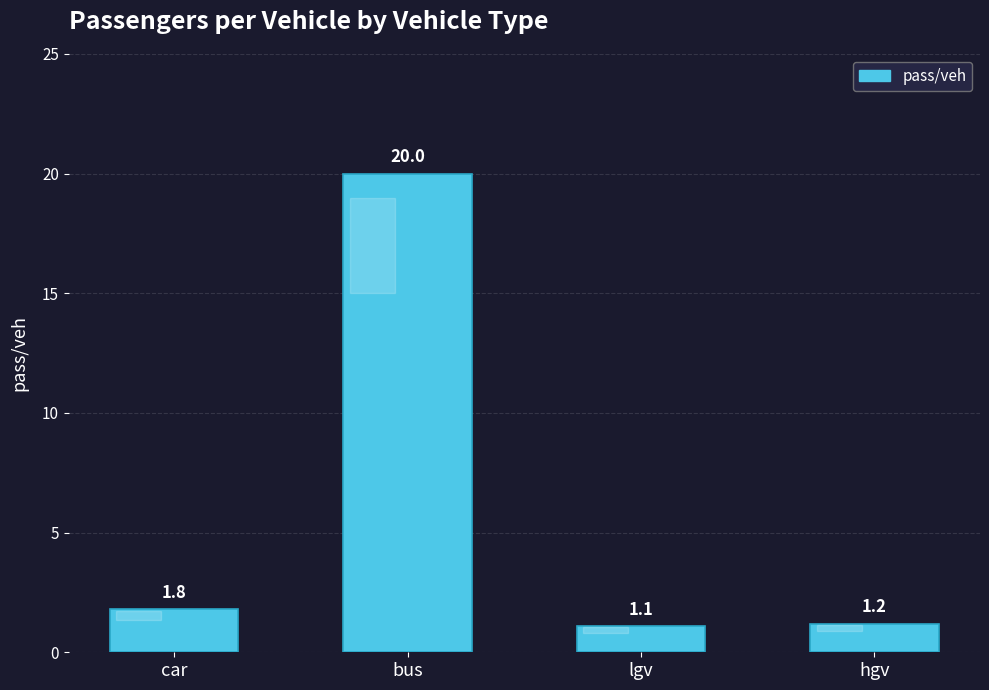

What position from the left is lgv?

3